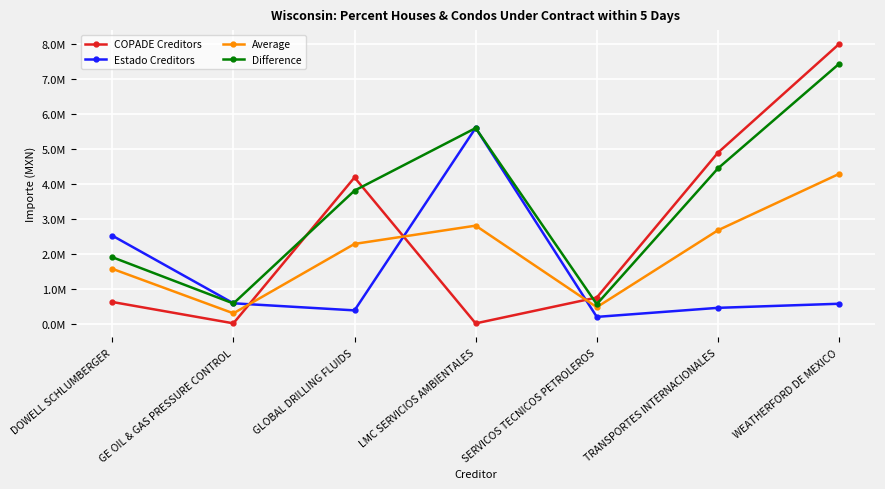

Rank the series at GE OIL & GAS PRESSURE CONTROL from highest to lowest value.

Estado Creditors, Difference, Average, COPADE Creditors